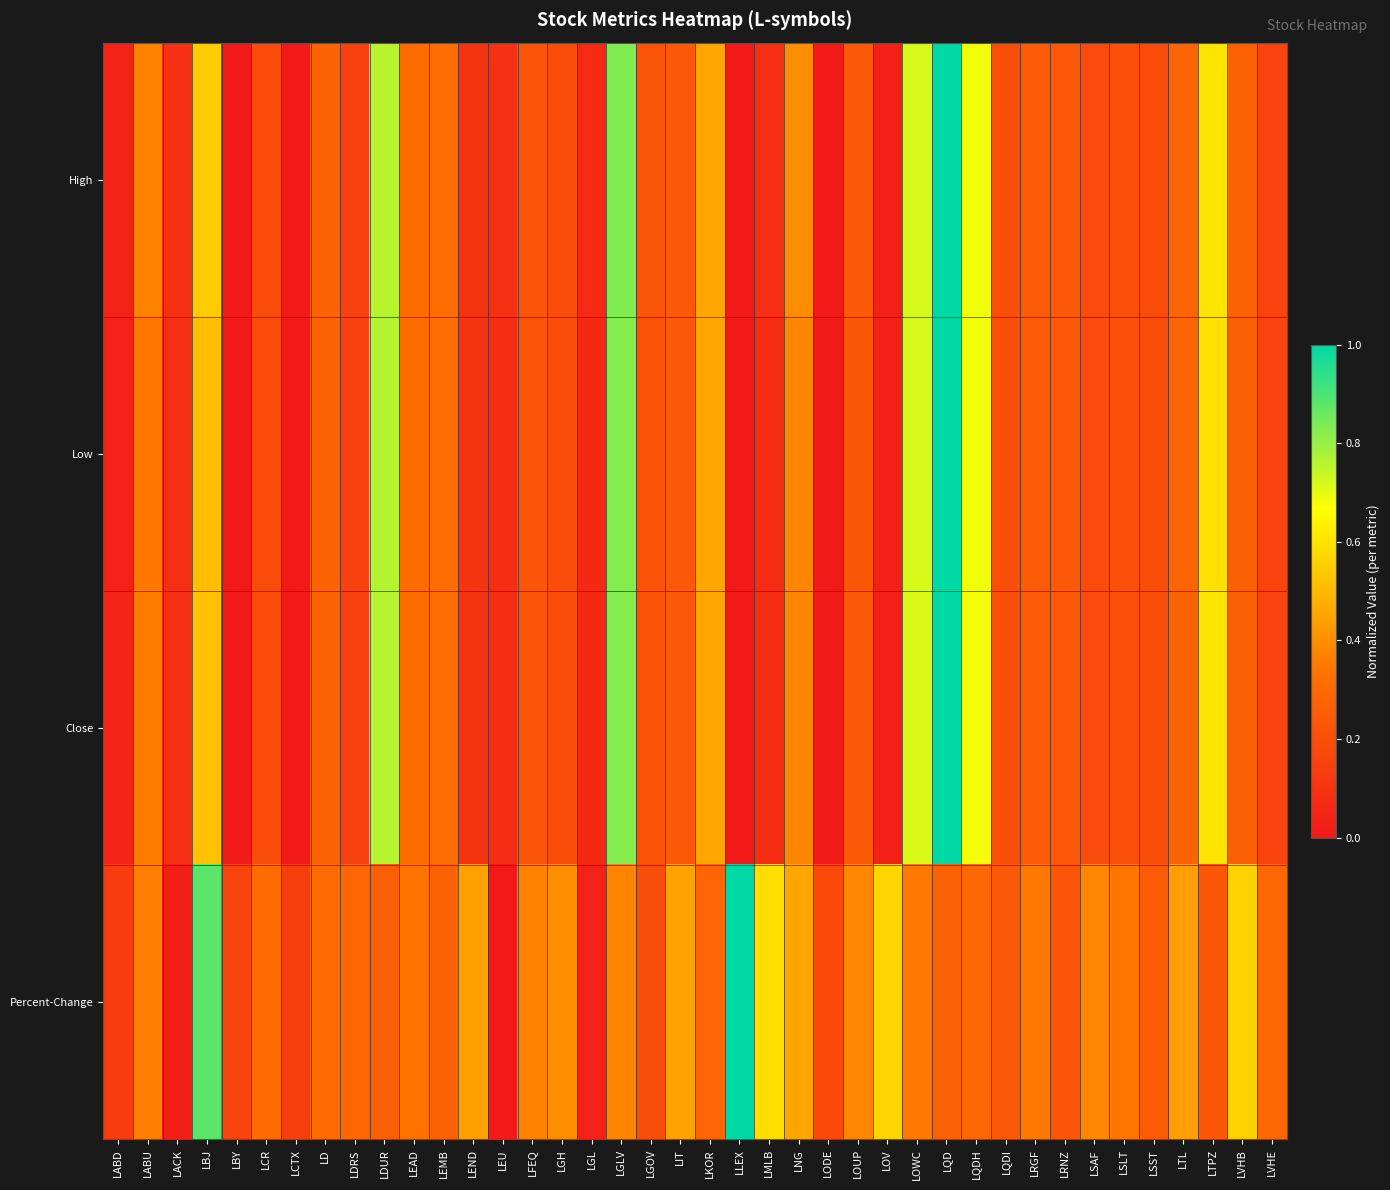

Rank the series at LOWC from lowest to highest value.

Percent-Change, Close, Low, High